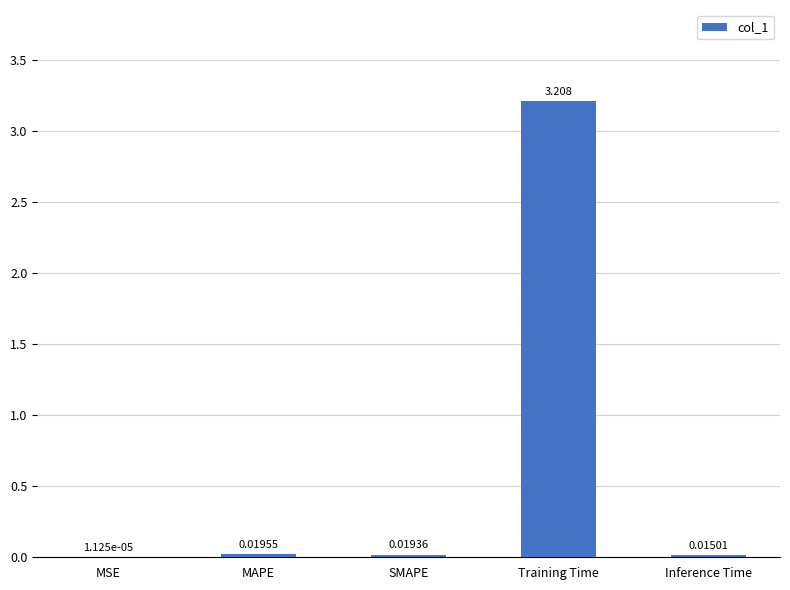

Which label corresponds to the largest value in the chart?

Training Time